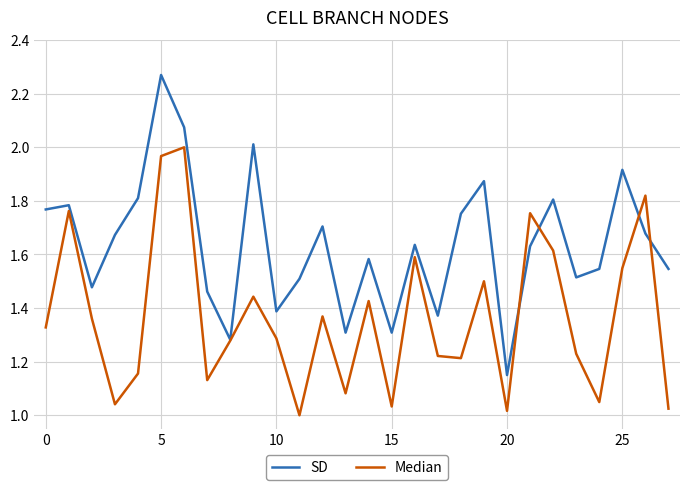

Which series has the largest range (max minus min)?

SD